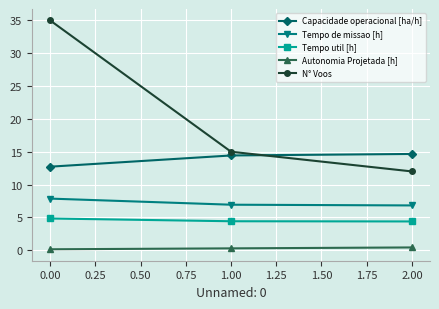

Where does the Capacidade operacional [ha/h] series first go above 14?

1.00